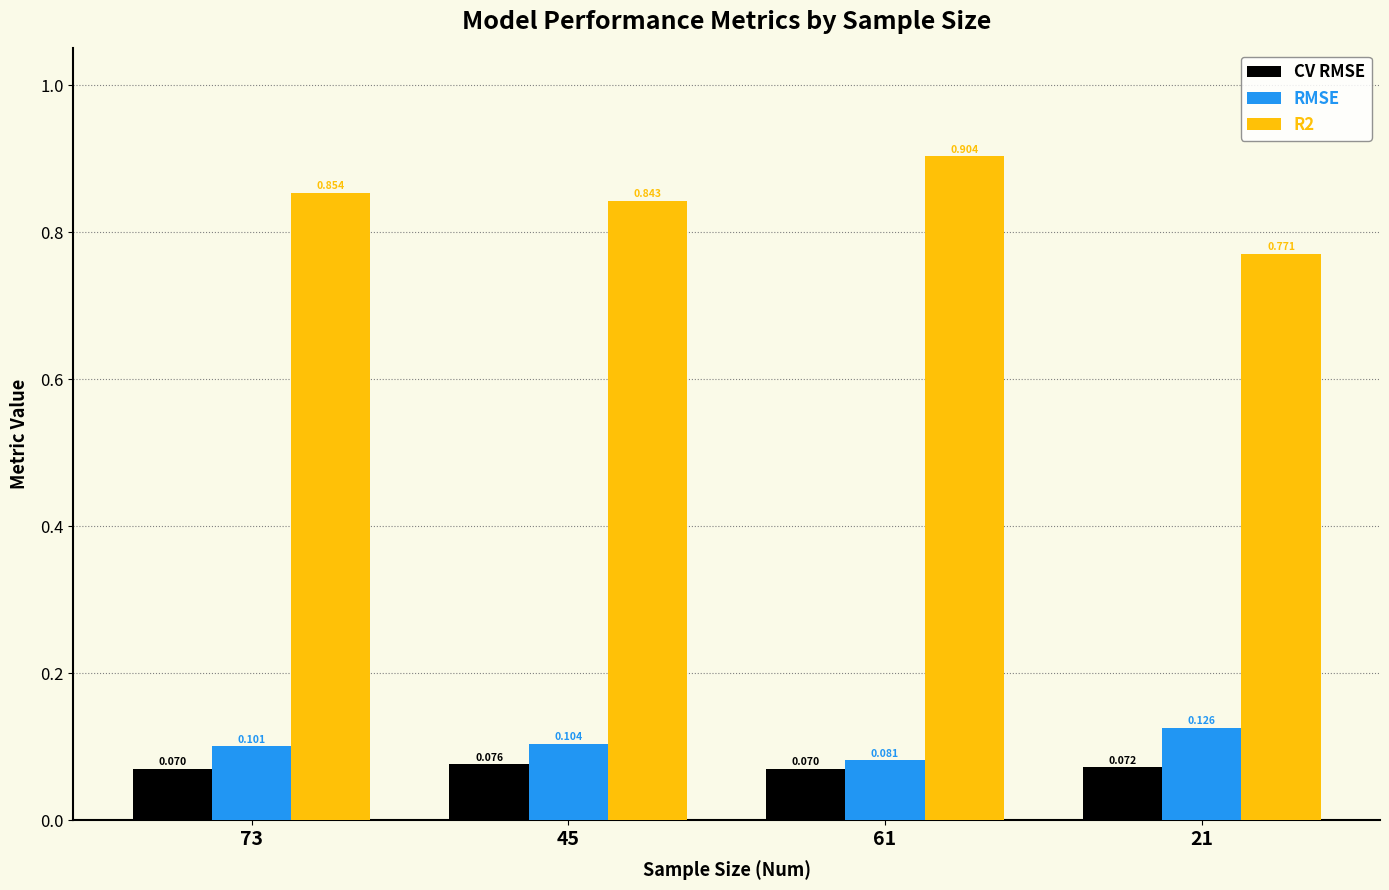

Reading left to right, what are all the values shown in this chart?

CV RMSE: 0.1	0.1	0.1	0.1
RMSE: 0.1	0.1	0.1	0.1
R2: 0.9	0.8	0.9	0.8